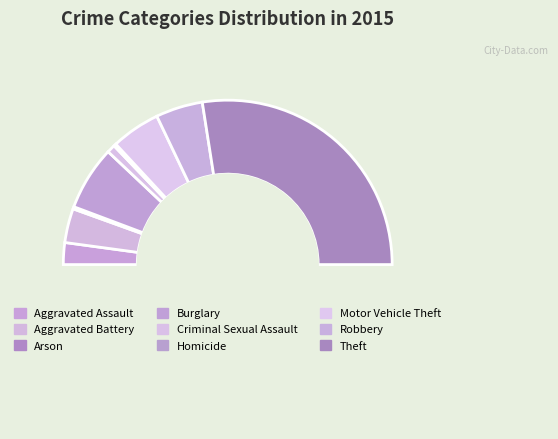

To the nearest percent, what is the average slice percentage?

11%